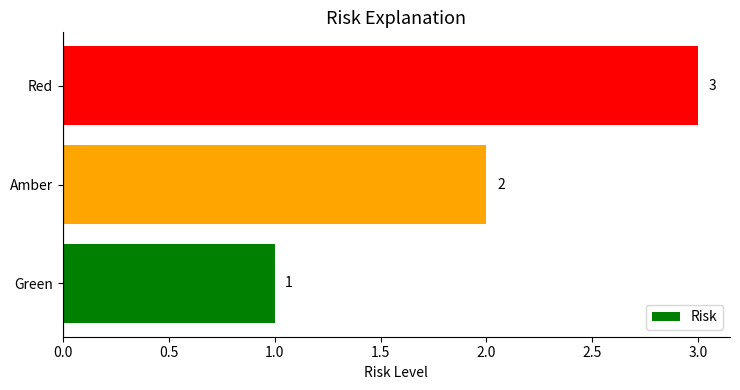

Rank the categories by value from lowest to highest.

Green, Amber, Red